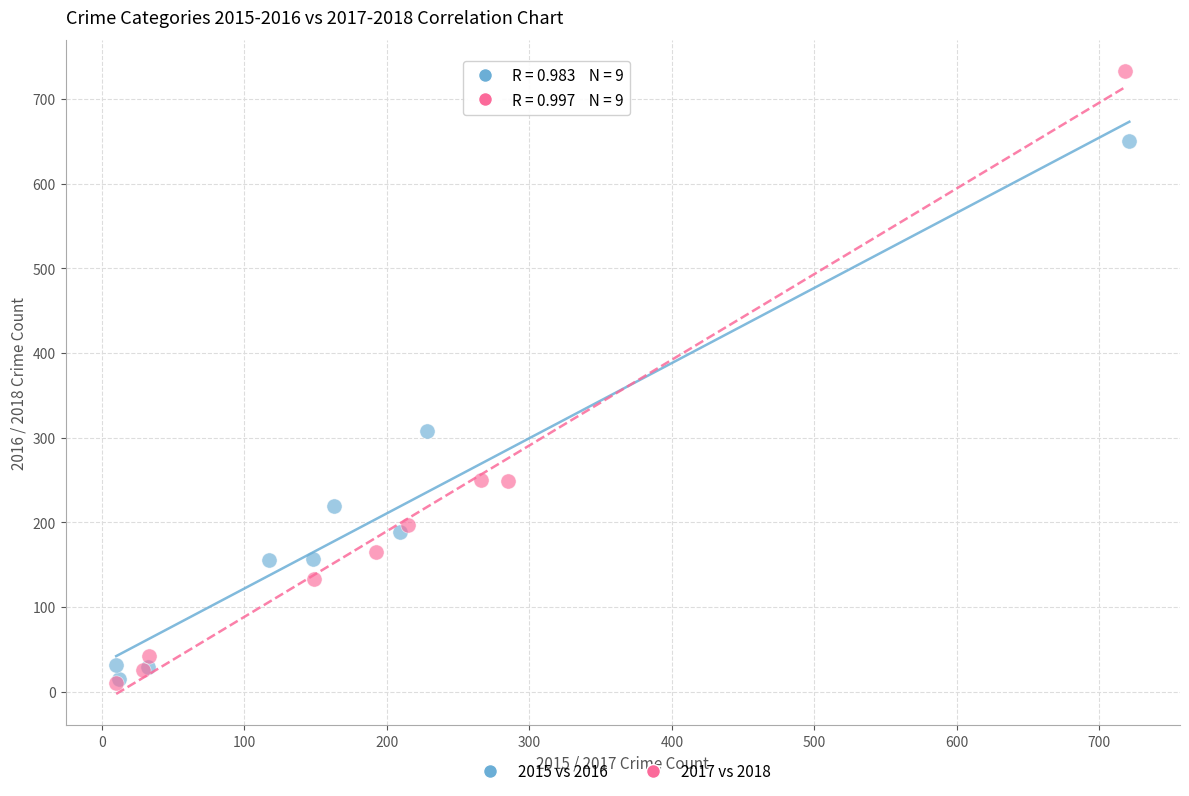

Which series contains the highest Y value?

2017 vs 2018